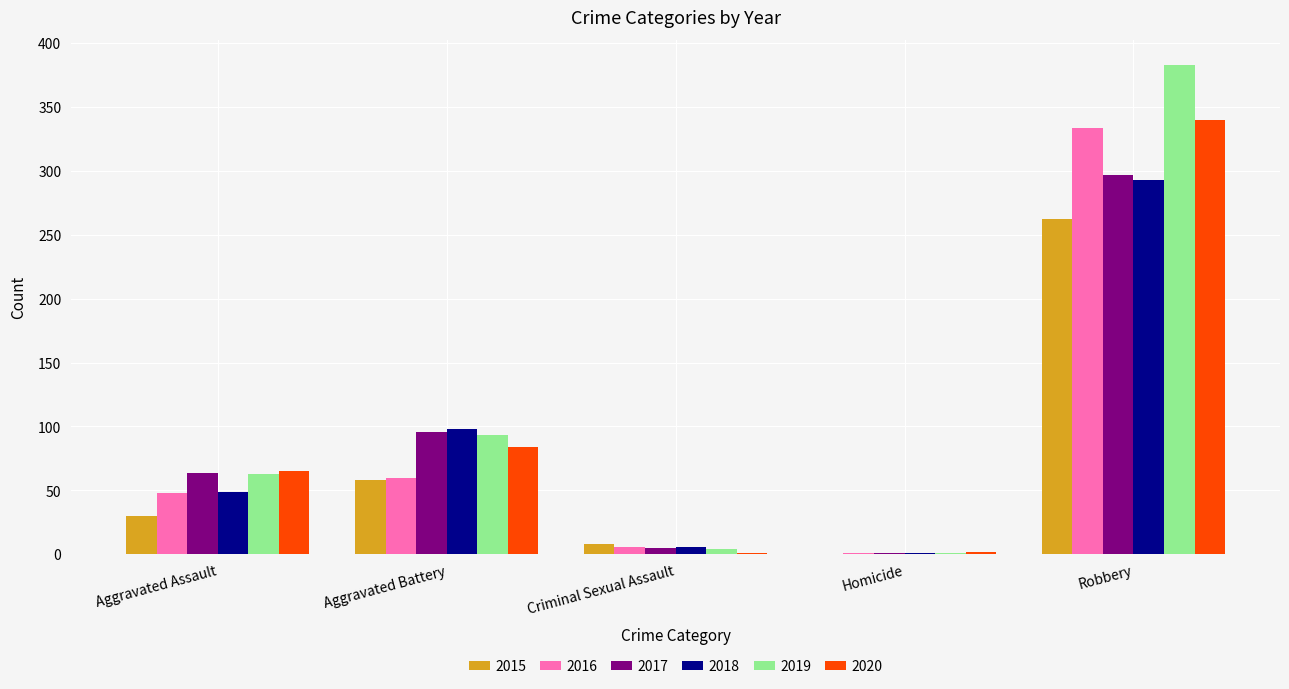

Between Aggravated Battery and Homicide, which series saw the biggest shift?

2018